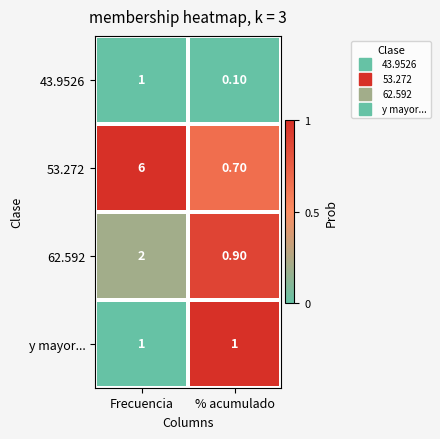

What is the average value of the 43.9526 series?

0.6